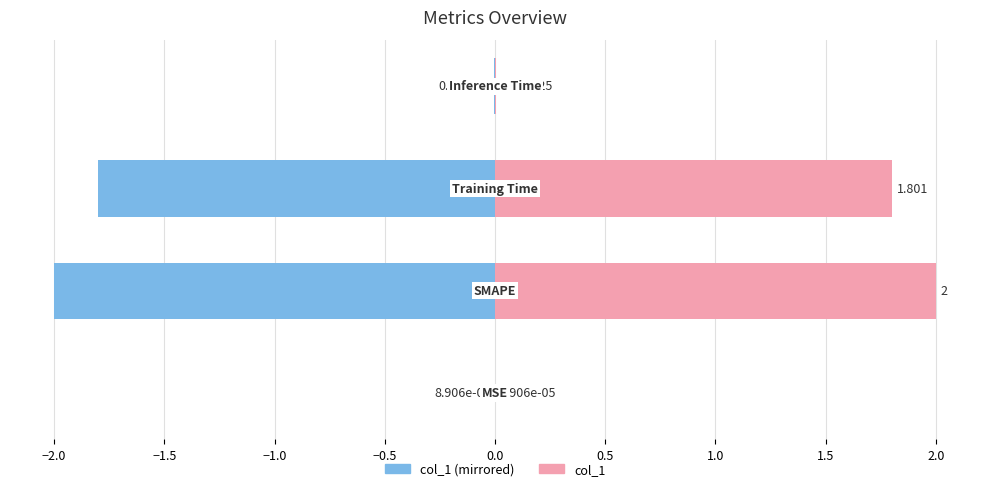

What is the value of the col_1 (right) bar at the 3rd from the left?

1.8